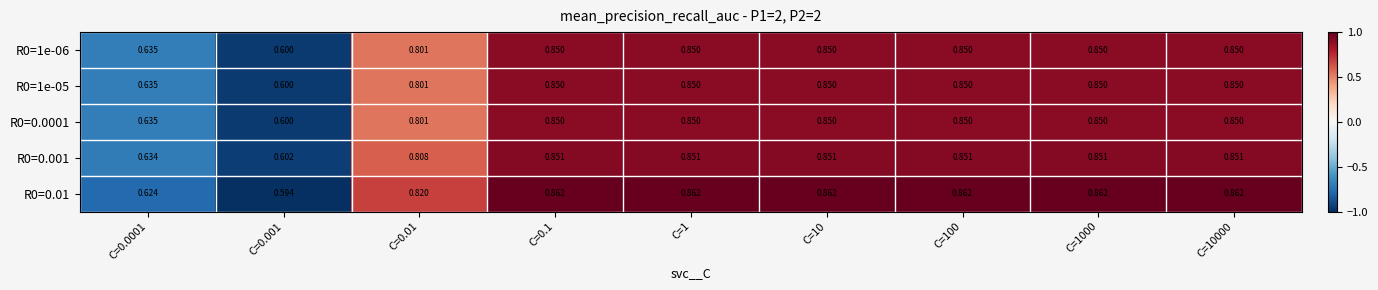

What is the difference between the highest and lowest values at C=10?

0.0